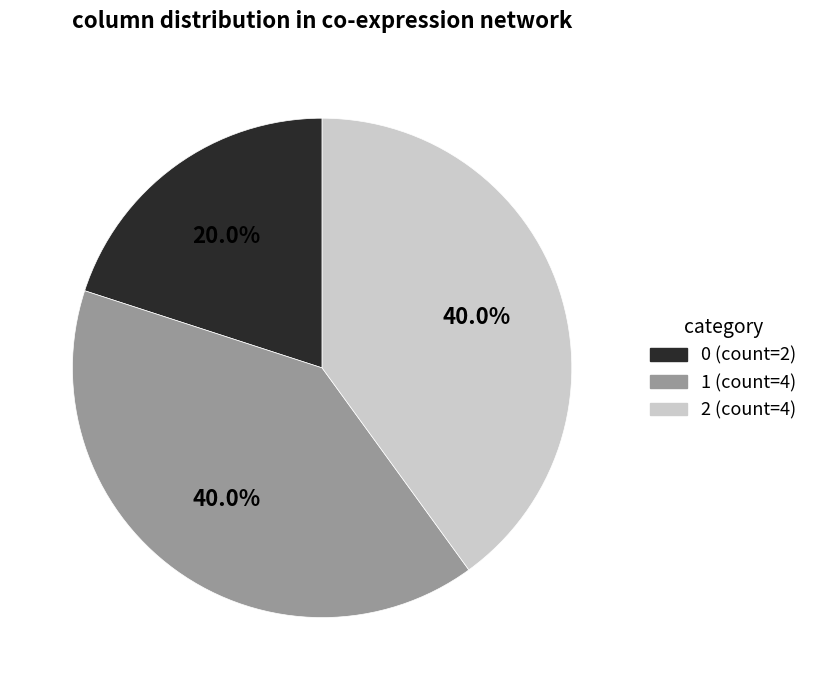

Is it true that 0 is 20% of the pie?

True